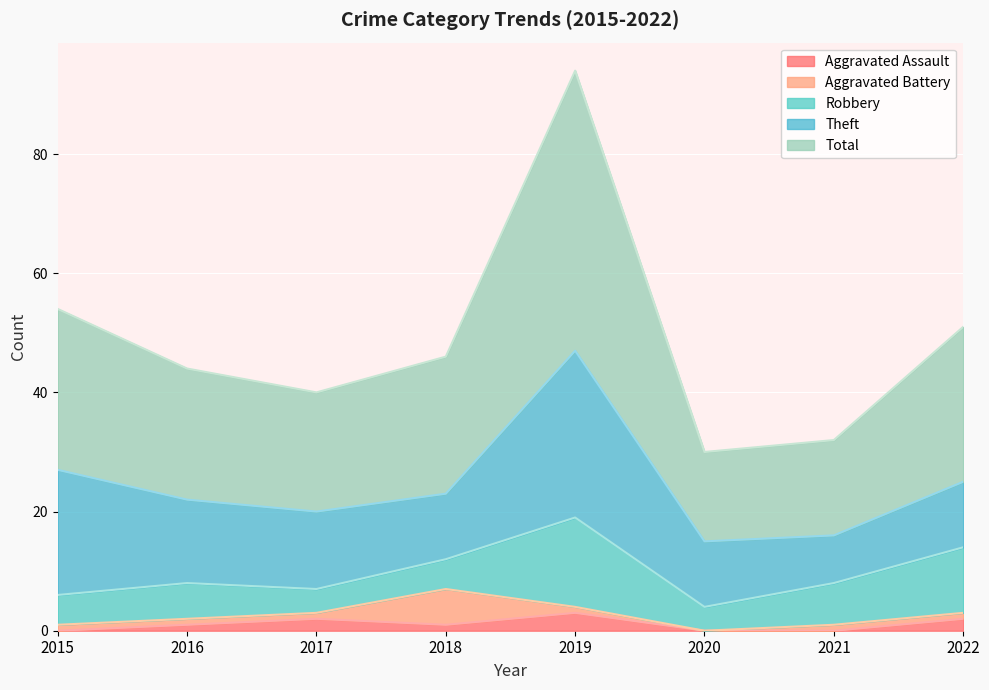

Reading right to left, list all the values displayed in this chart.

Aggravated Assault: 2	0	0	3	1	2	1	0
Aggravated Battery: 1	1	0	1	6	1	1	1
Robbery: 11	7	4	15	5	4	6	5
Theft: 11	8	11	28	11	13	14	21
Total: 26	16	15	47	23	20	22	27